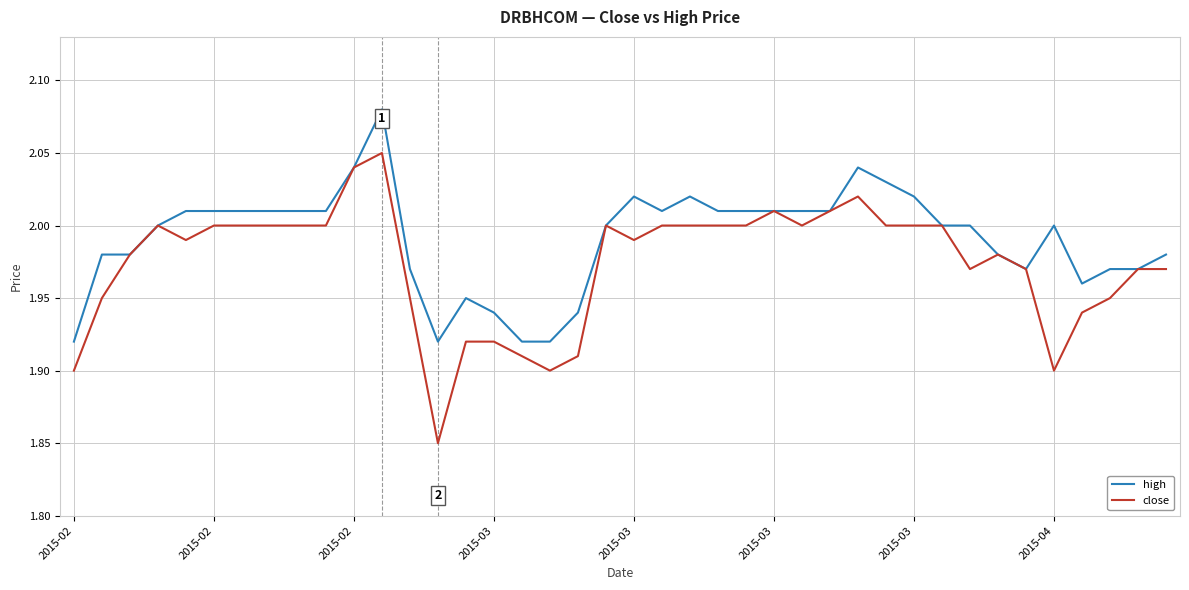

Which series has the largest total across all categories?

high